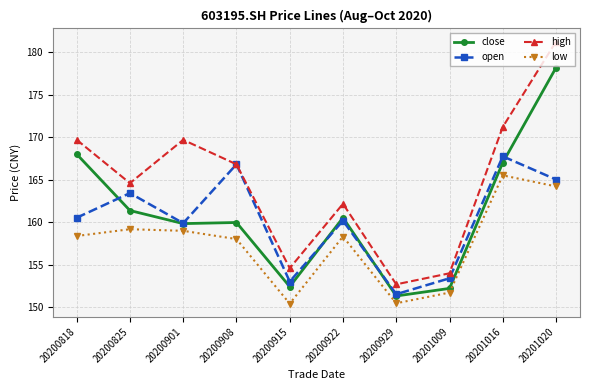

Is it true that close equals 151.3 at 20200929?

True